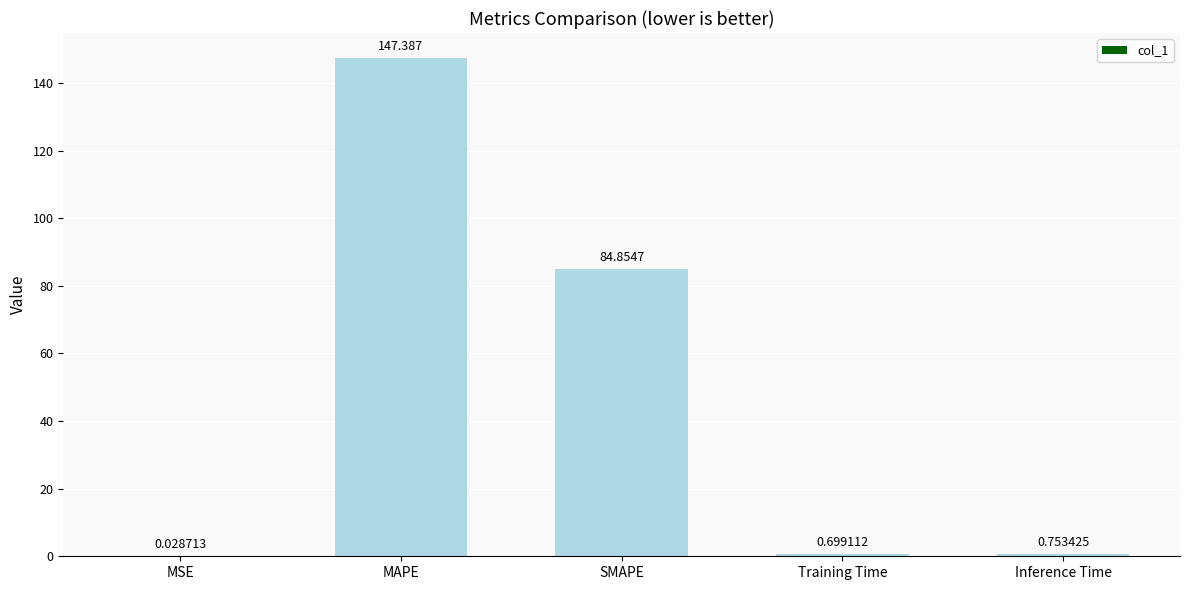

What is the maximum value shown in the chart?

147.4